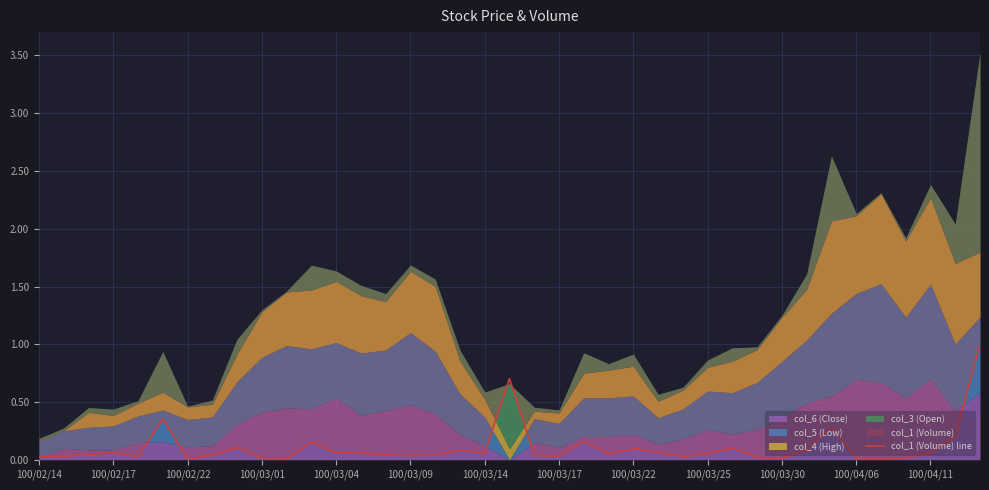

How many lines are shown in the chart?

1